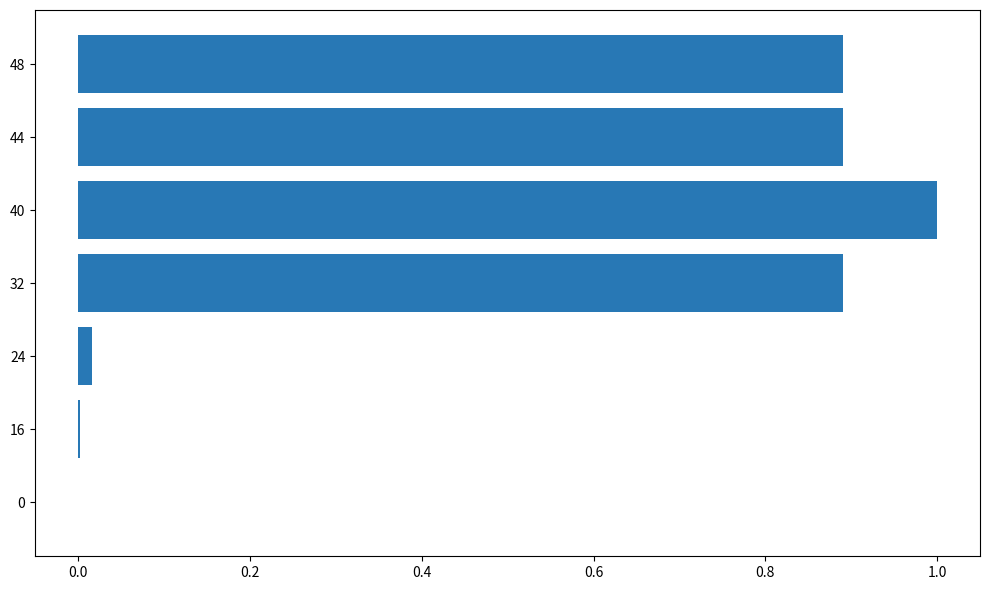

Count the number of categories in the chart.

7